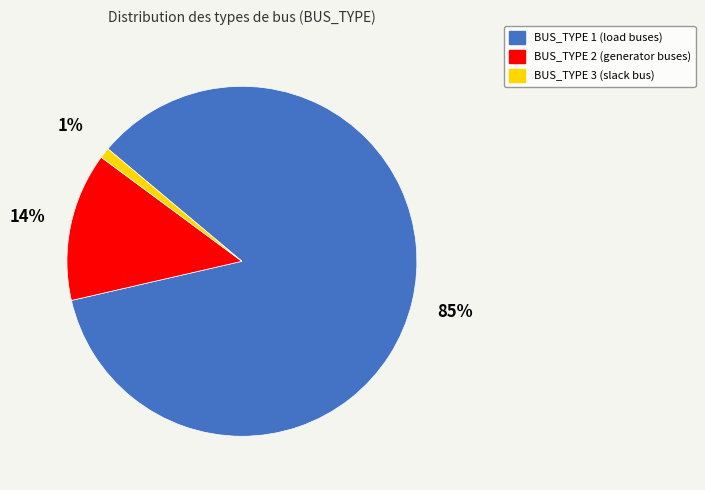

Is it true that BUS_TYPE 3 is 15% of the pie?

False